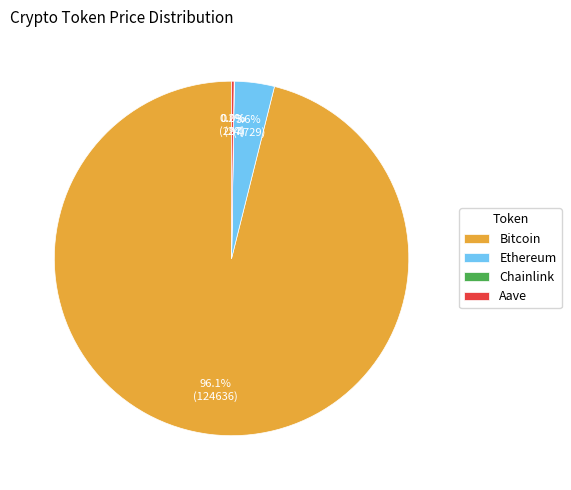

Which category accounts for the majority?

Bitcoin